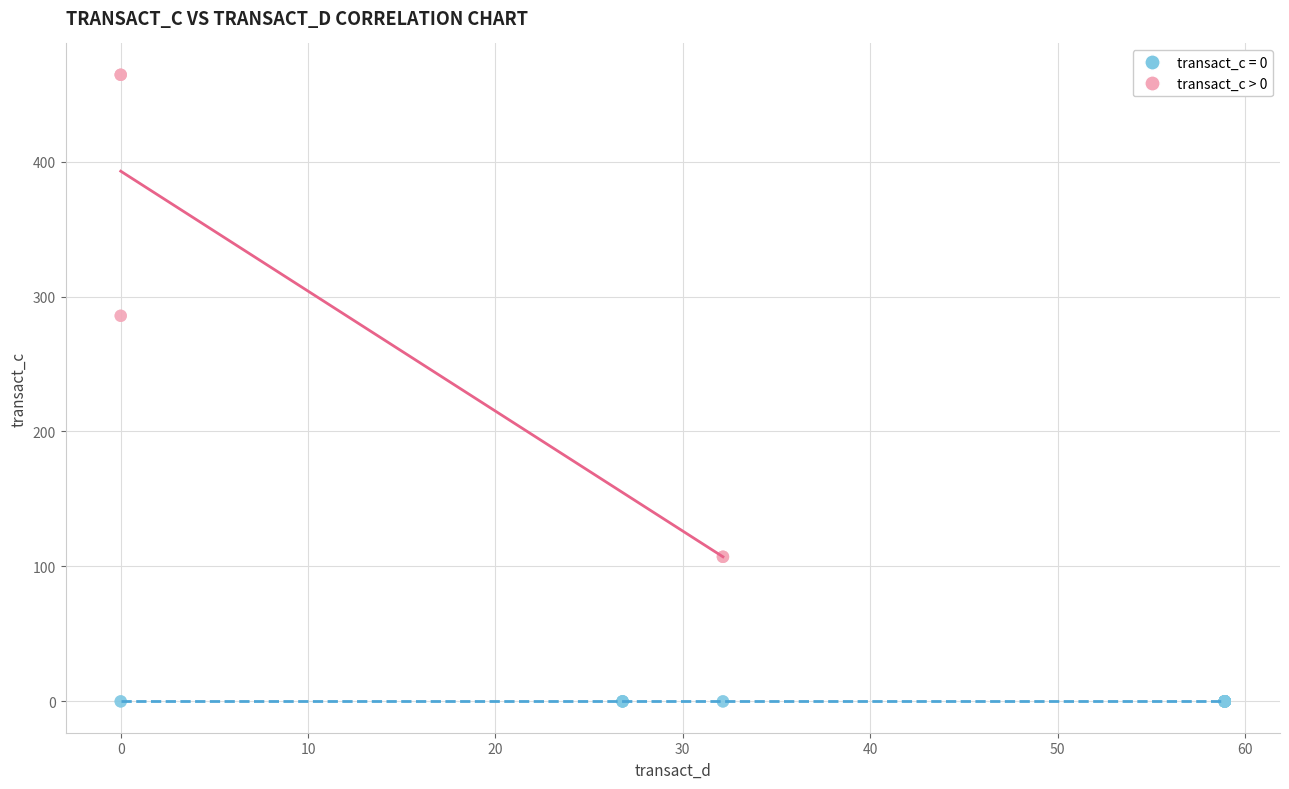

Which series reaches the maximum Y coordinate?

transact_c > 0